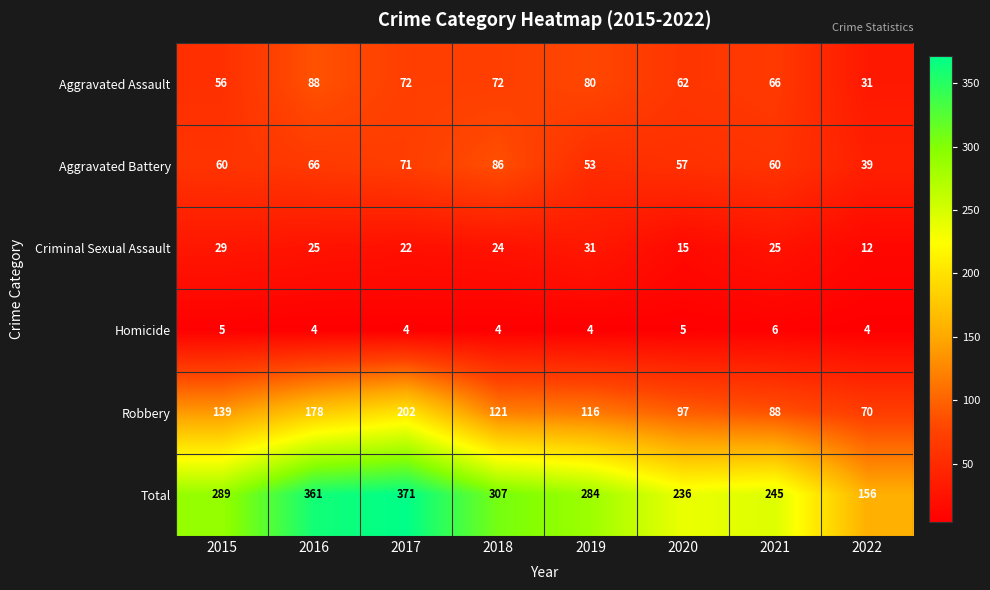

Count the number of categories in the chart.

8